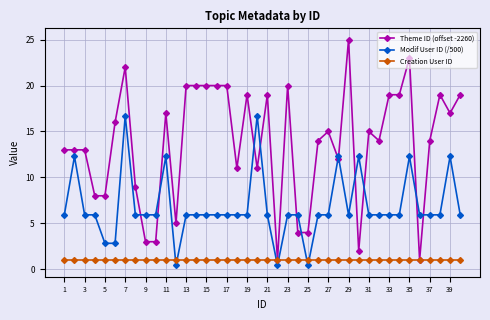

What is the highest value of the Theme ID (offset -2260) series?

25.0